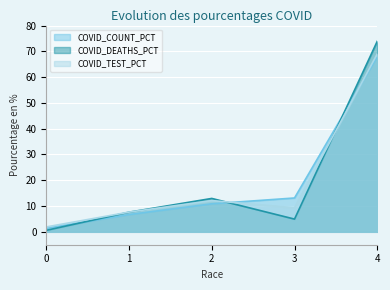

What is the total value across all series at 2?

35.9